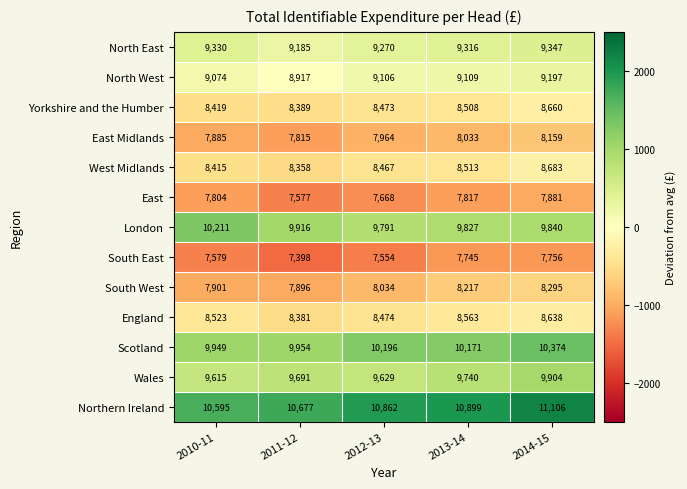

Is it true that West Midlands equals 3279 at 2011-12?

False